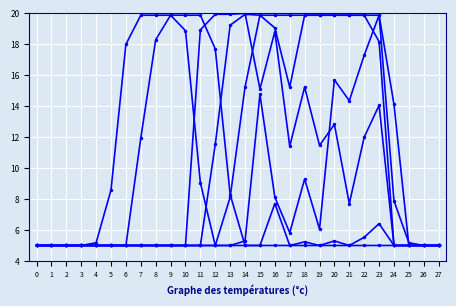

Count the number of data series in this chart.

6